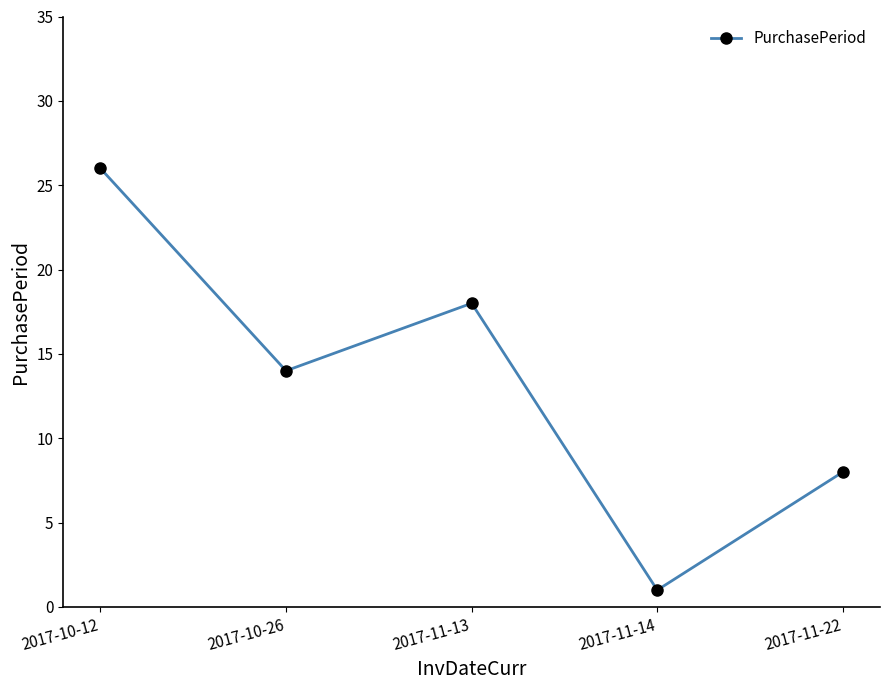

What is the sum of all values?

67